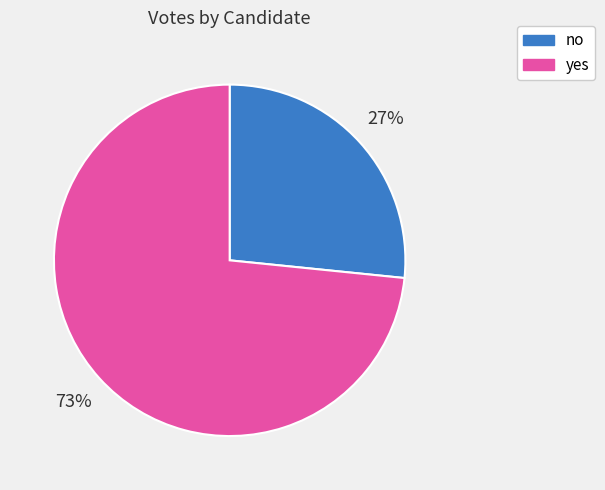

How many slices are in this pie chart?

2